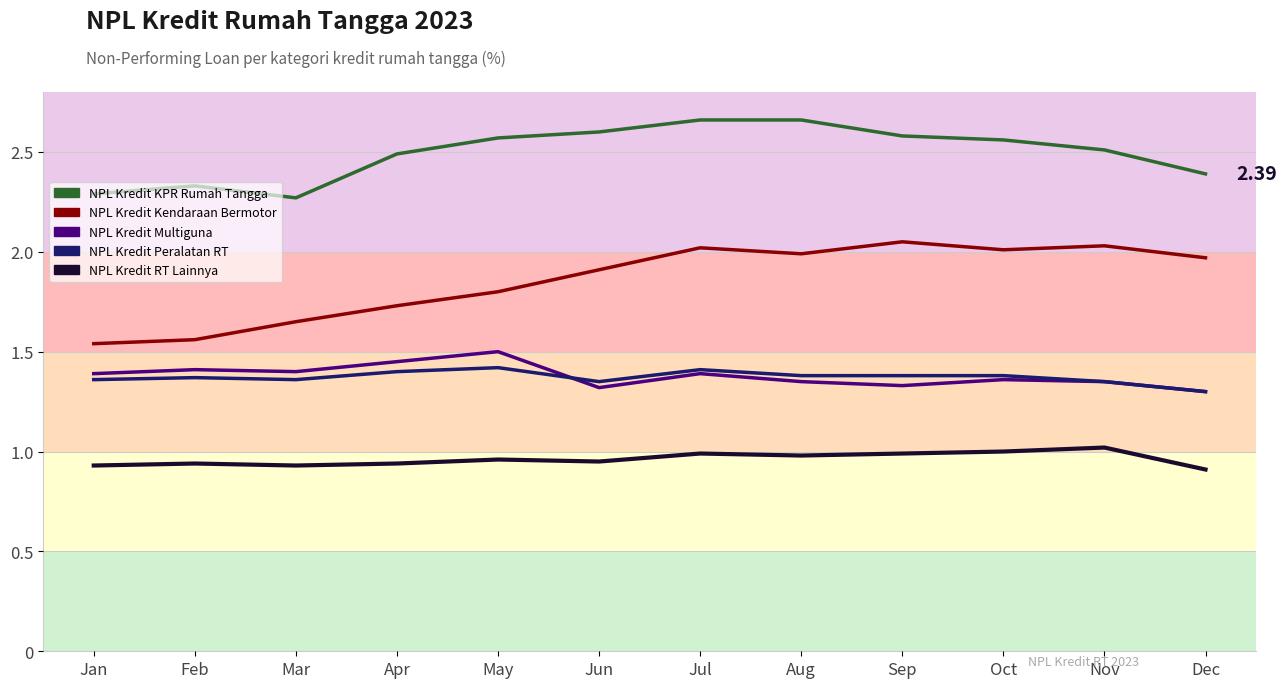

At which category does NPL Kredit KPR Rumah Tangga reach its first local valley?

Mar